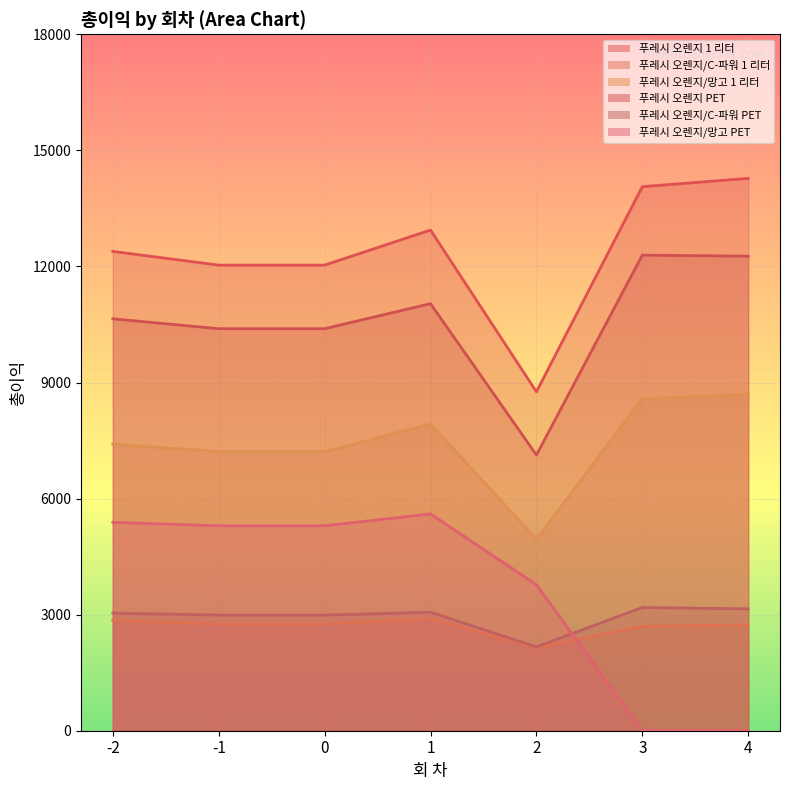

At which category does the chart reach its peak across all series?

4